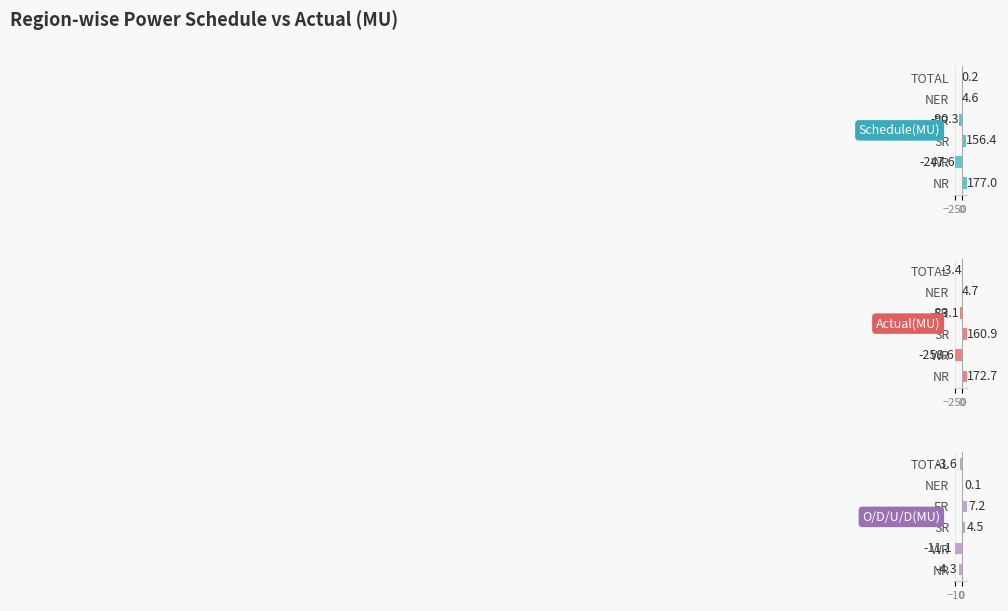

How many values in Schedule(MU) are above zero?

4